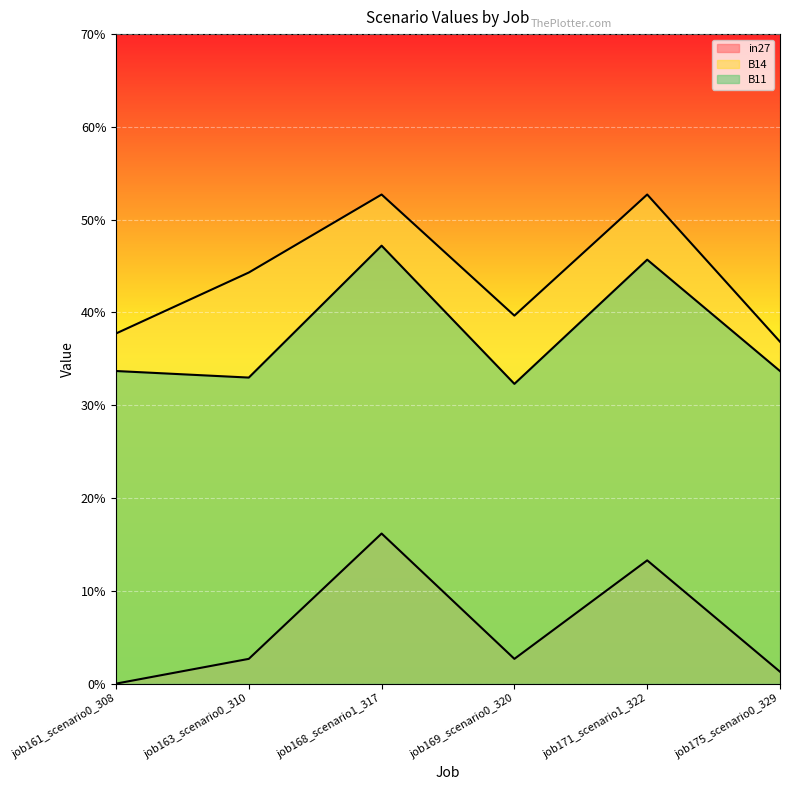

True or false: in27 and B11 cross at least once.

False